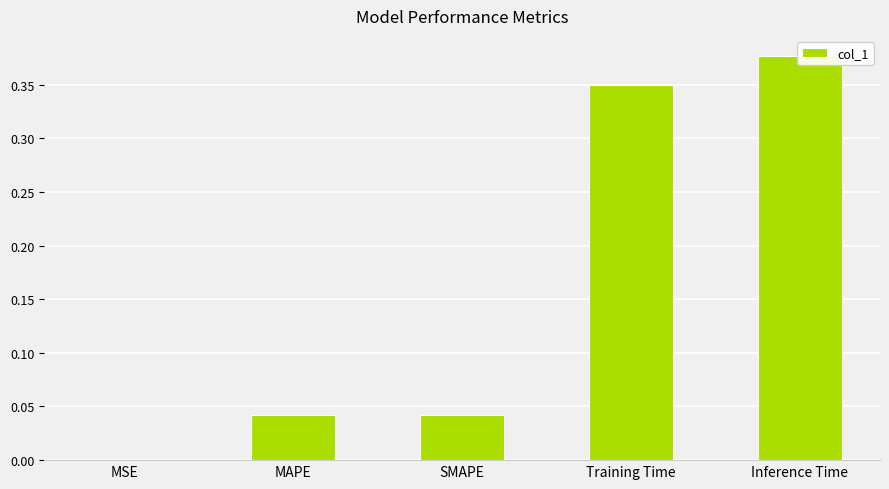

What is the label of the 4th bar from the right?

MAPE